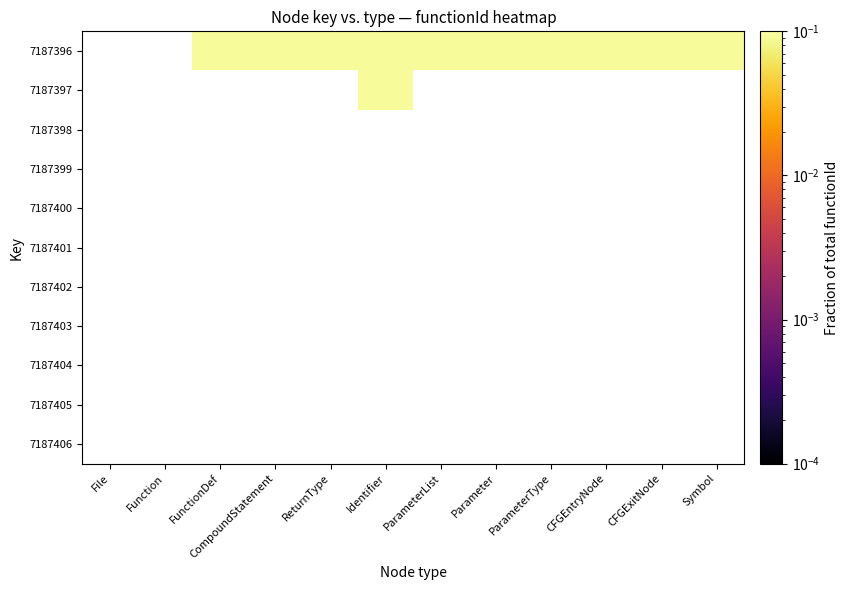

Which label corresponds to the largest value in the chart?

FunctionDef